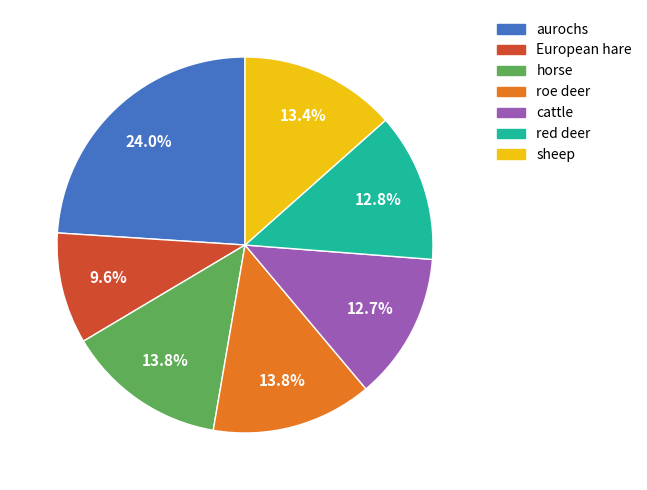

What percentage is NOT represented by roe deer?

86.2%